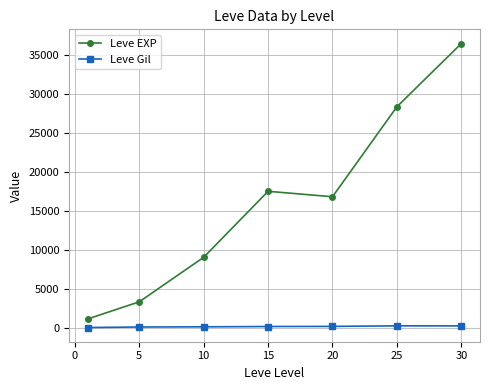

What is the average value of the Leve Gil series?

235.0